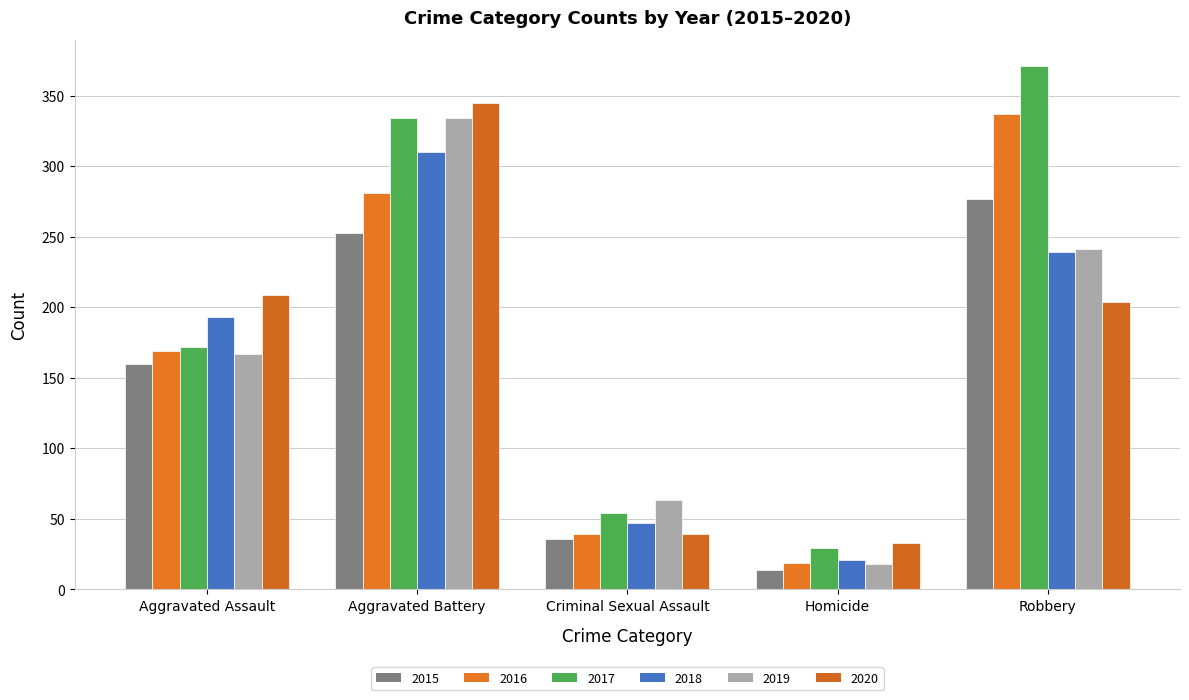

Which series changed the most between Aggravated Assault and Aggravated Battery?

2019